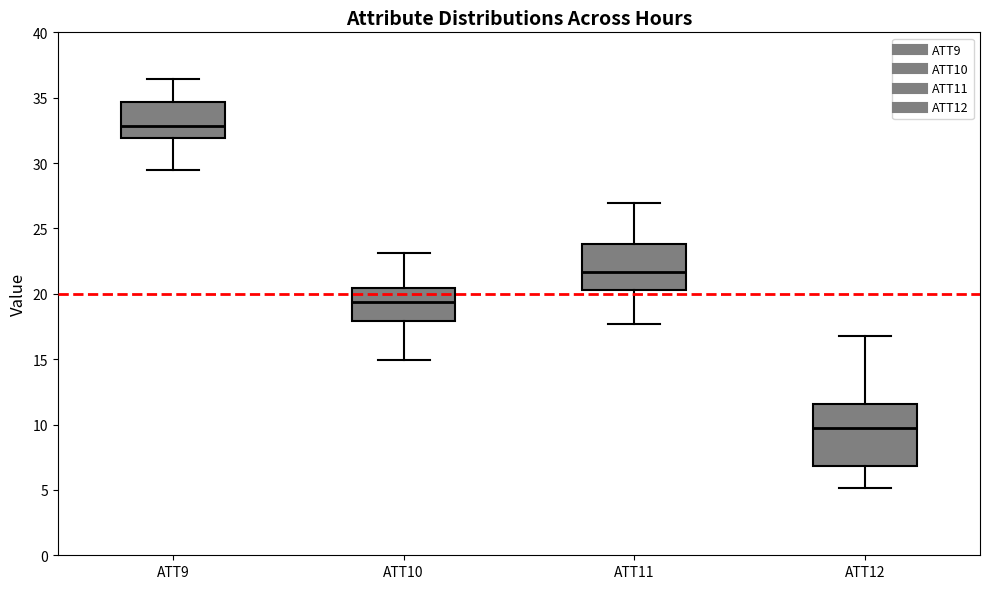

Which box's median line is the lowest?

ATT12